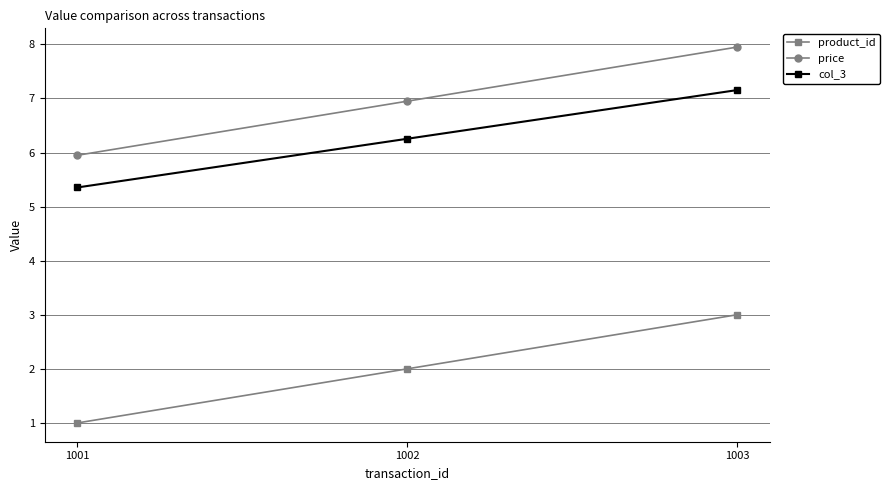

Is the value of product_id at 1002 greater than the value of col_3 at 1003?

No